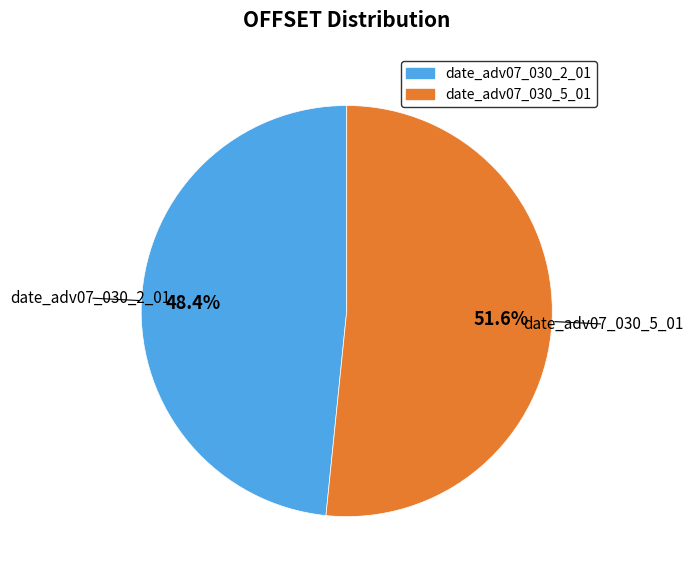

Does any single category account for the majority?

Yes